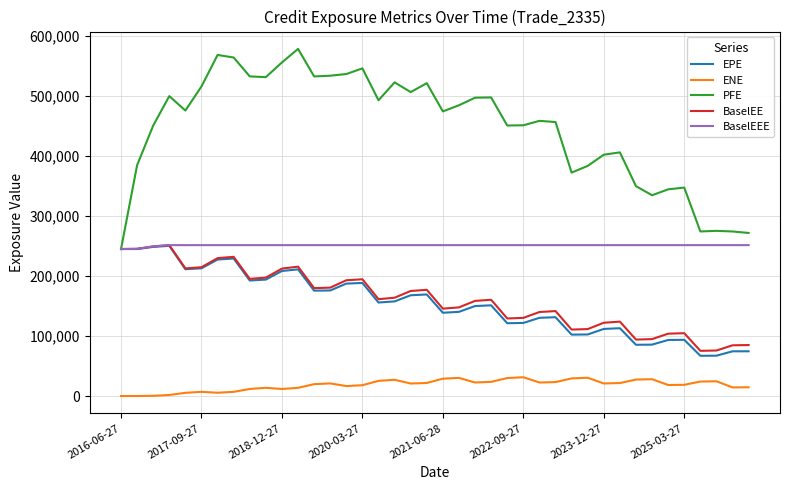

Which series has the largest total across all categories?

PFE